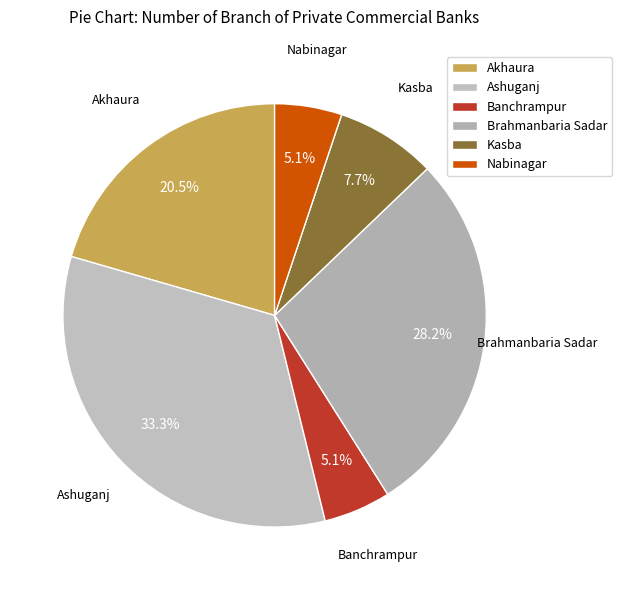

Do Banchrampur and Kasba together represent more than half of the pie?

No